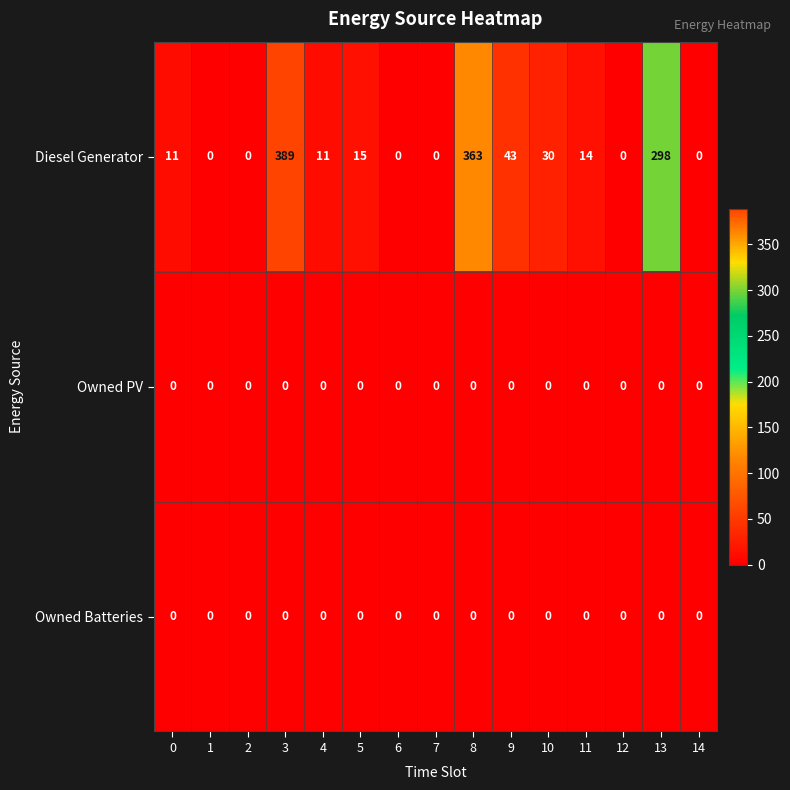

Is the value of Owned PV at 13 greater than the value of Diesel Generator at 5?

No